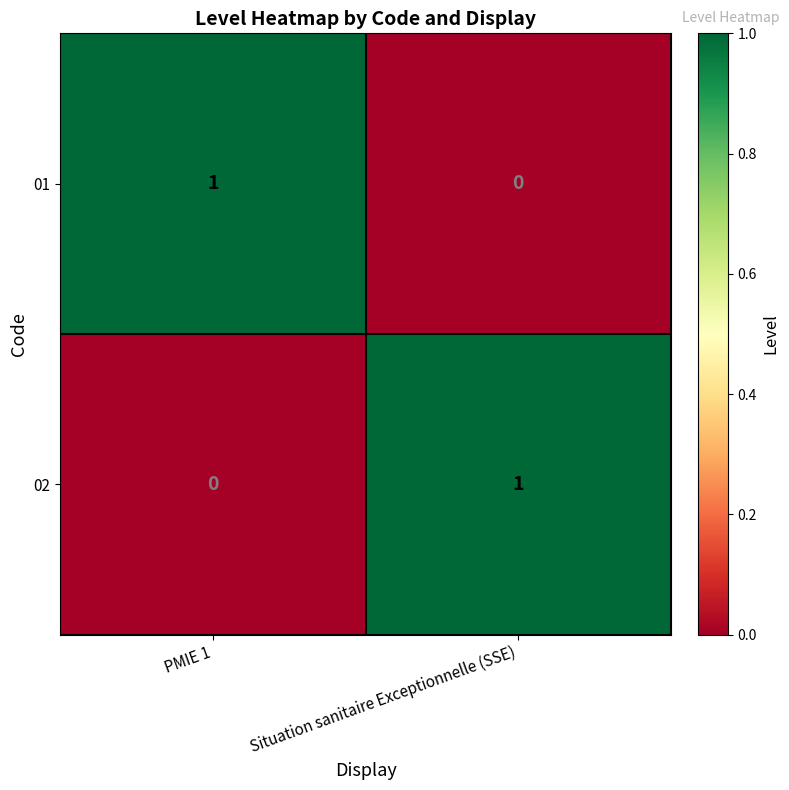

Is the value of 02 at Situation sanitaire Exceptionnelle (SSE) greater than the value of 01 at Situation sanitaire Exceptionnelle (SSE)?

Yes